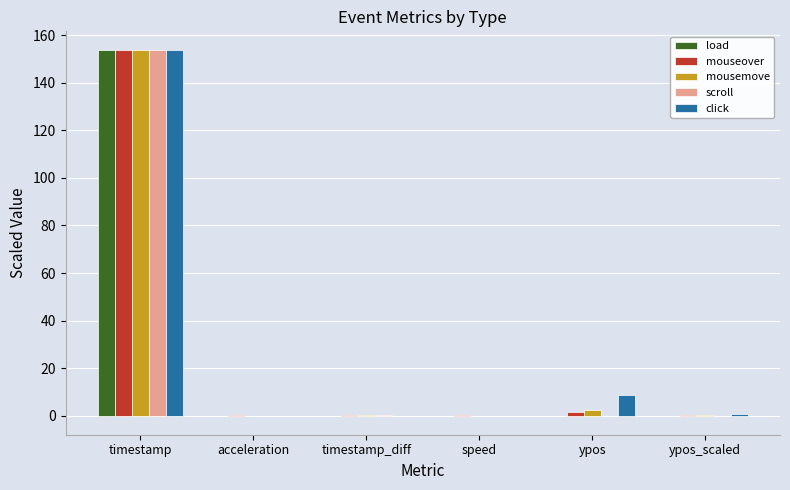

How many groups of bars are there?

6